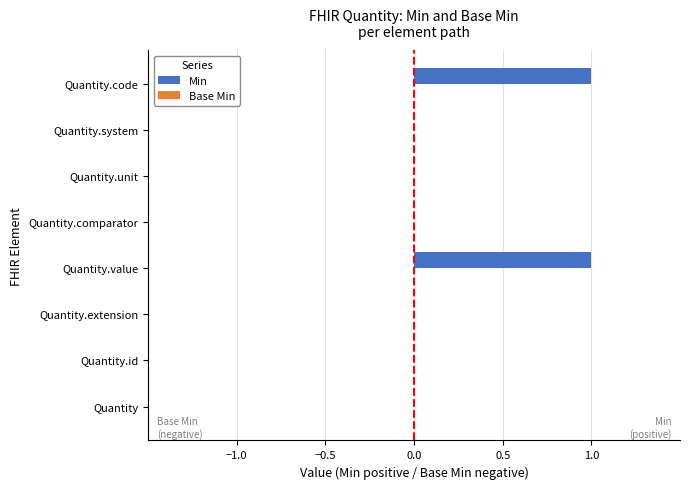

The chart shows a value of 1 at Quantity.code. True or false?

True